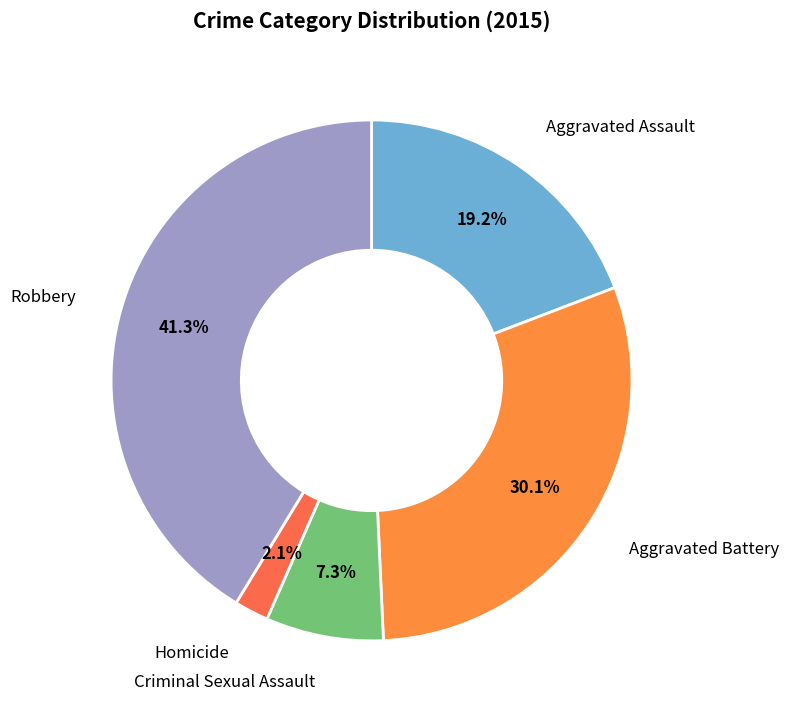

How many segments does this pie chart have?

5